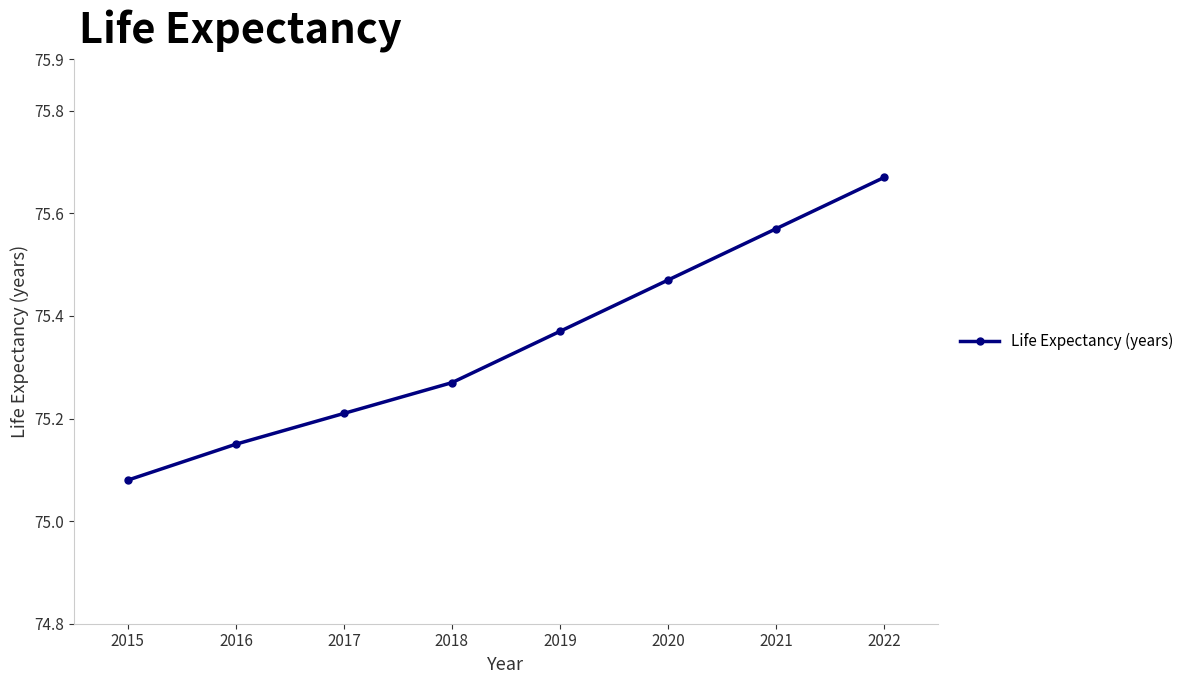

Which category has the lowest value across all series?

2015